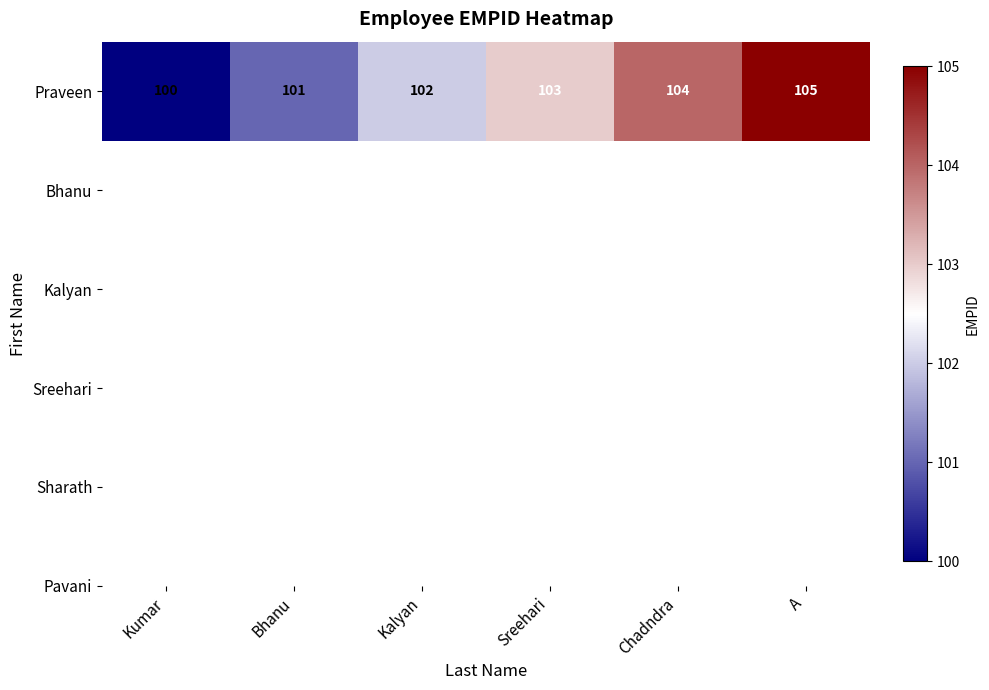

What is the sum of all values?

615